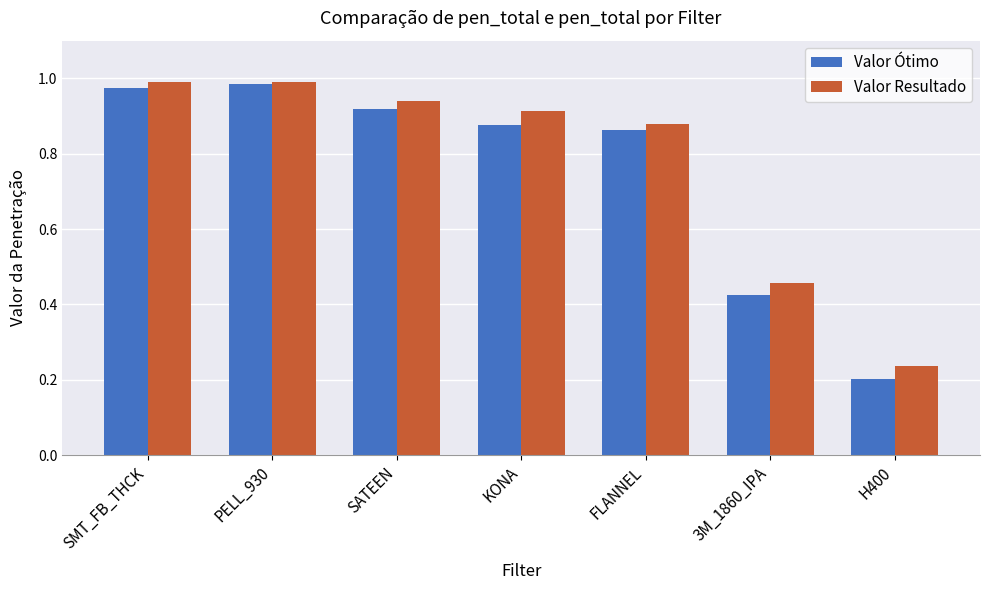

Is it true that Valor Resultado equals 0.6 at KONA?

False